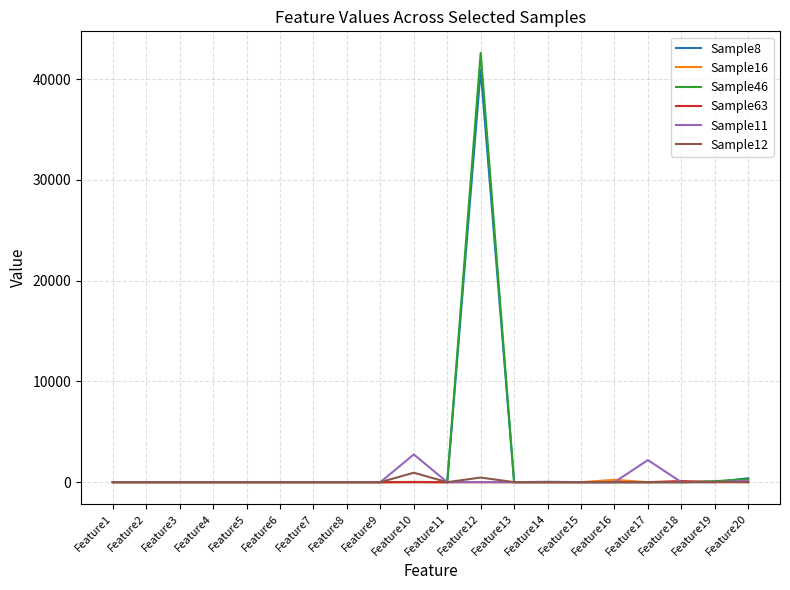

Count the number of categories in the chart.

20